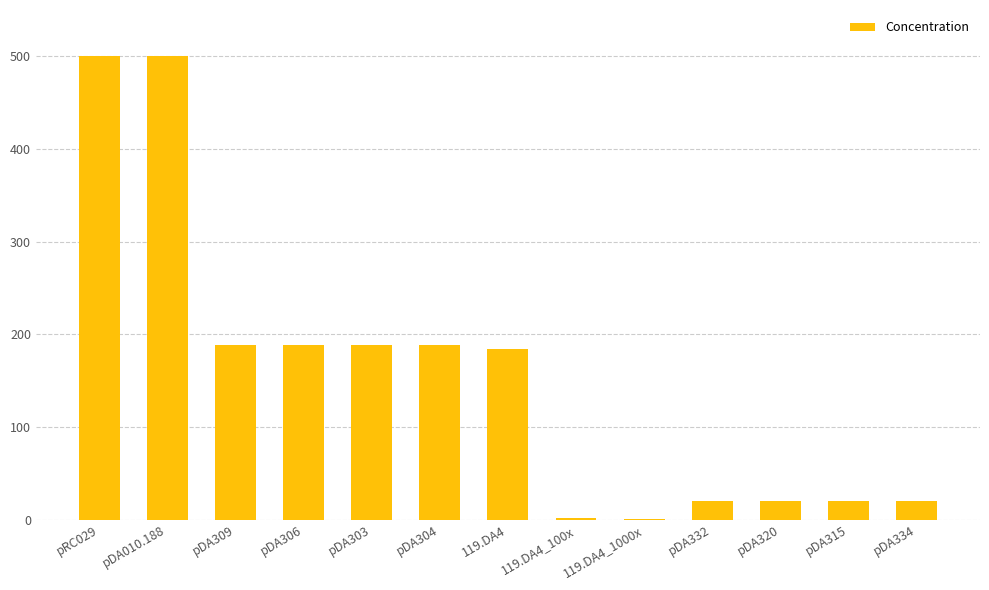

What is the greatest value displayed?

500.0